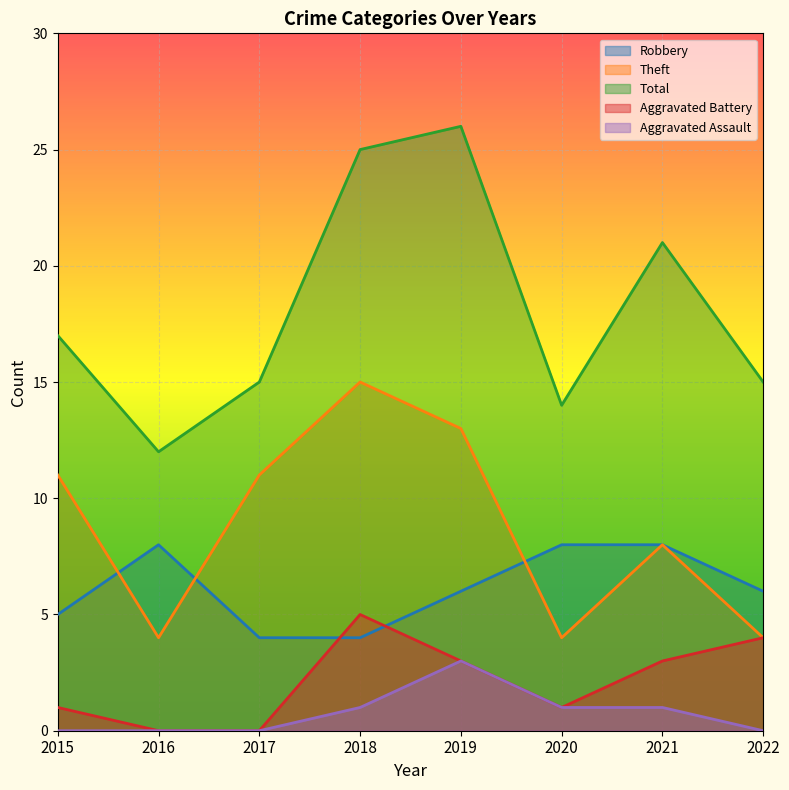

Reading left to right, what are all the values shown in this chart?

Robbery: 5	8	4	4	6	8	8	6
Theft: 11	4	11	15	13	4	8	4
Total: 17	12	15	25	26	14	21	15
Aggravated Battery: 1	0	0	5	3	1	3	4
Aggravated Assault: 0	0	0	1	3	1	1	0